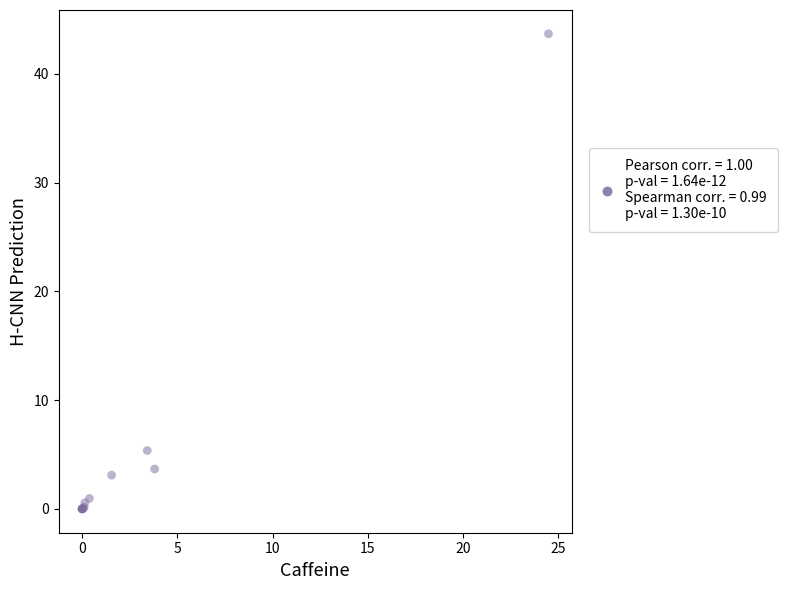

What Y value in the scatter plot is closest to 21?

5.4